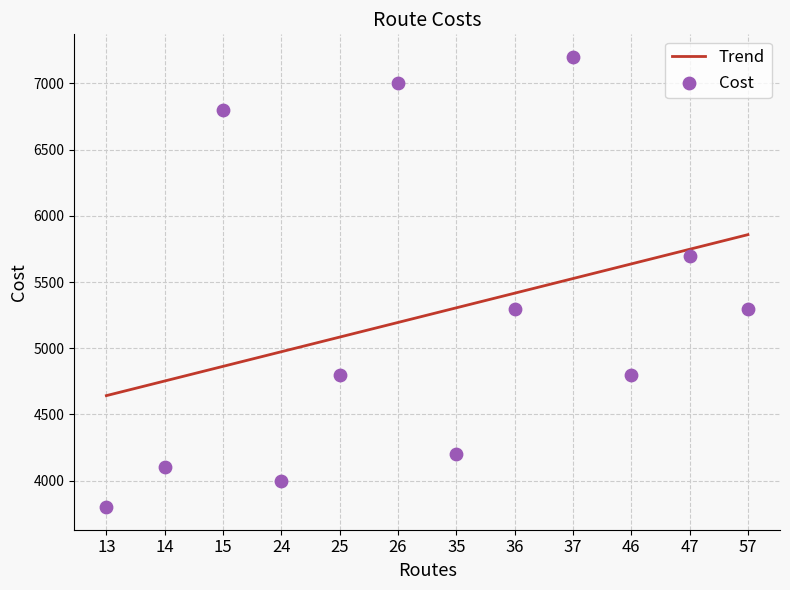

Between 24 and 37, which is larger?

37